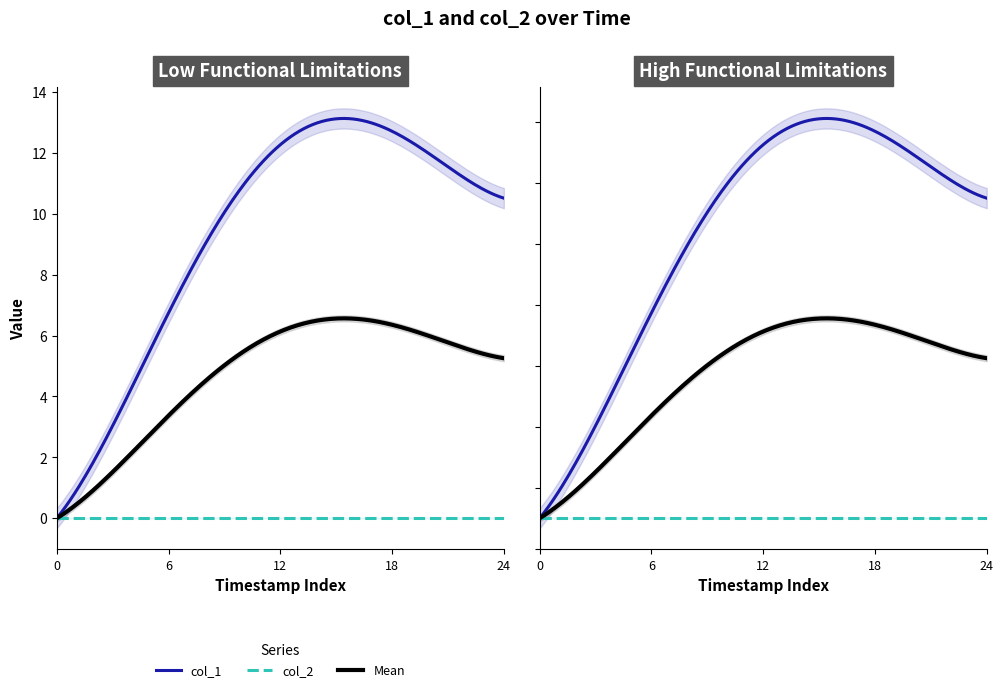

Which series has the widest spread of values?

col_1